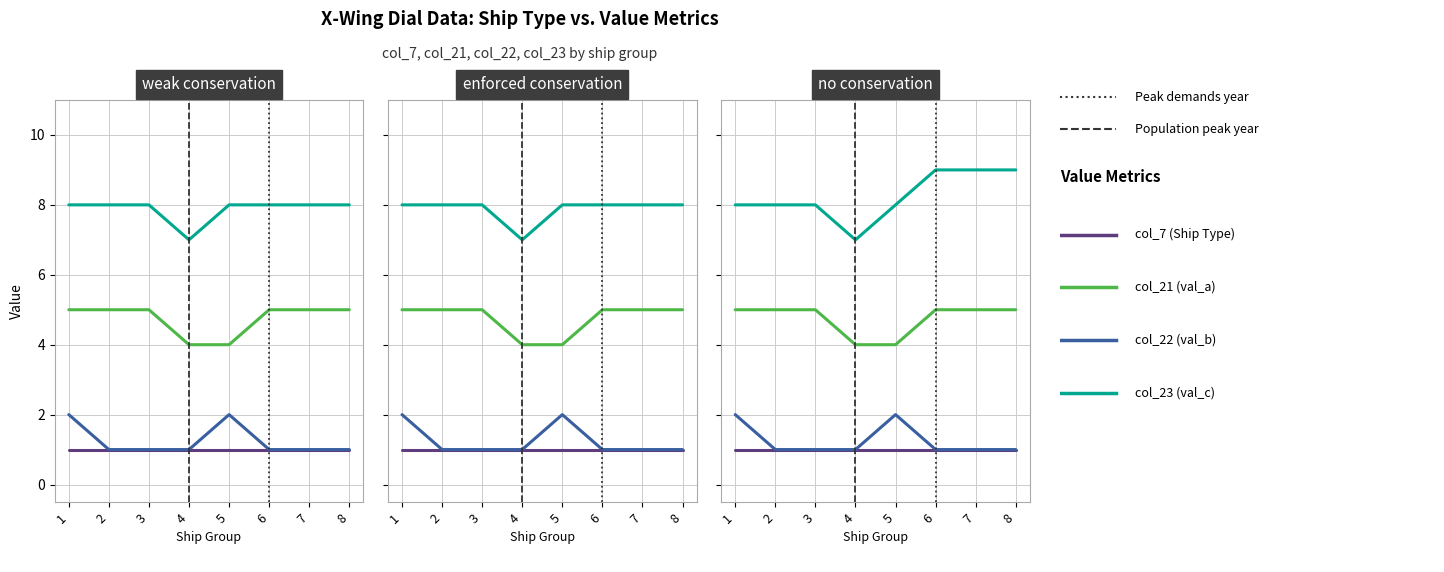

At how many categories does at least one series exceed 1?

8